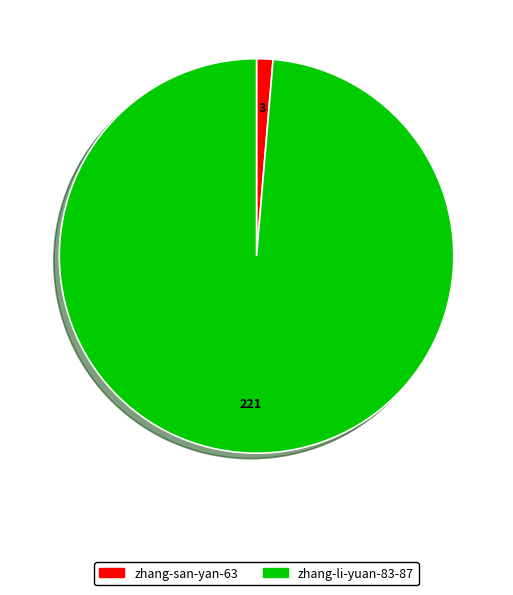

Is the sum of zhang-san-yan-63 and zhang-li-yuan-83-87 greater than half?

Yes